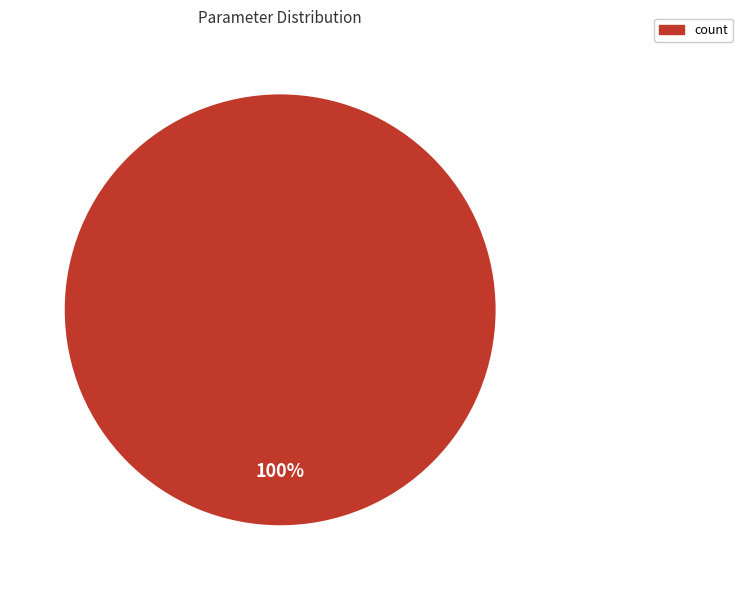

How many slices are in this pie chart?

1